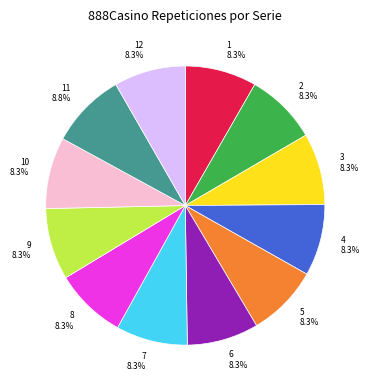

What is the ratio of the value at 10 8.3% to the value at 12 8.3%?

1.0